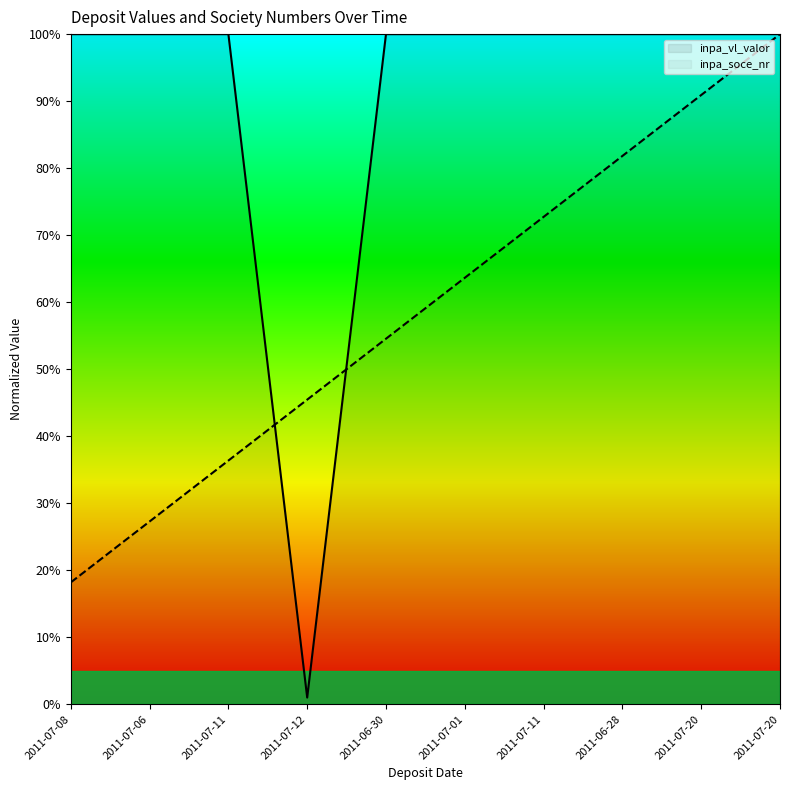

How many series are shown in this chart?

2